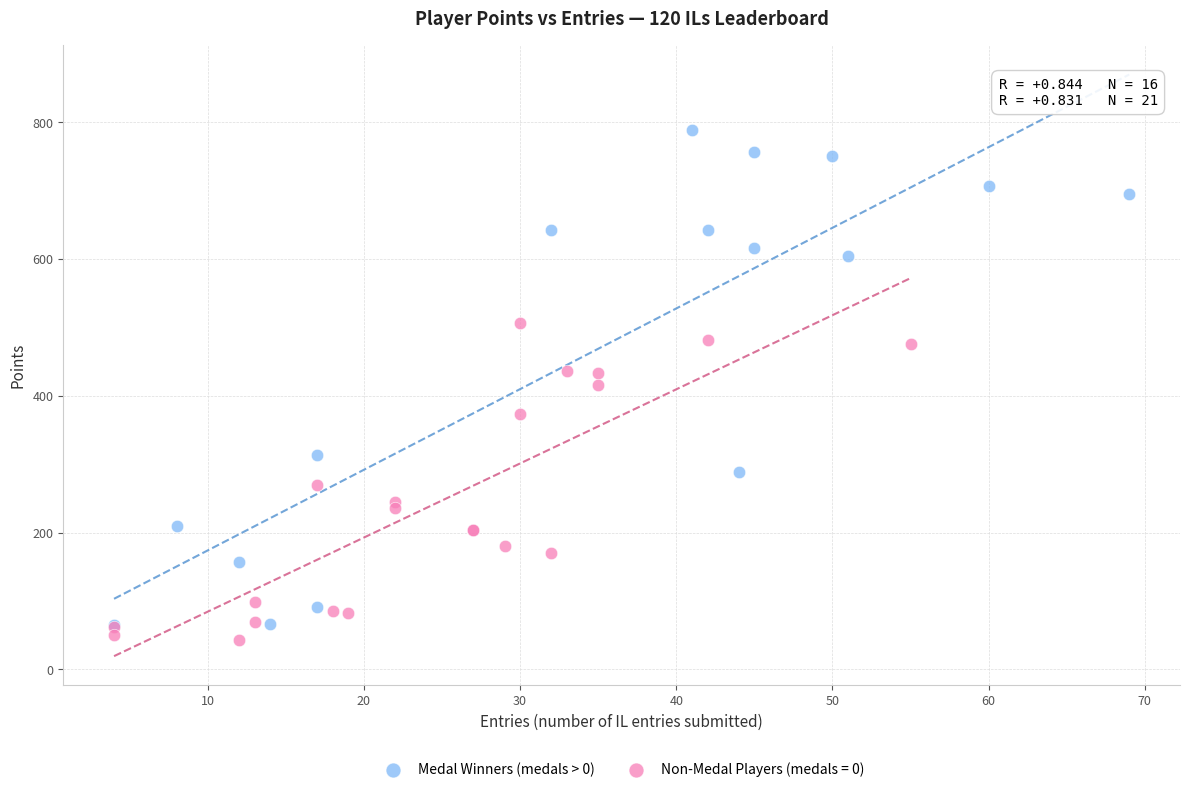

Which series has the widest spread of Y values?

Medal Winners (medals > 0)